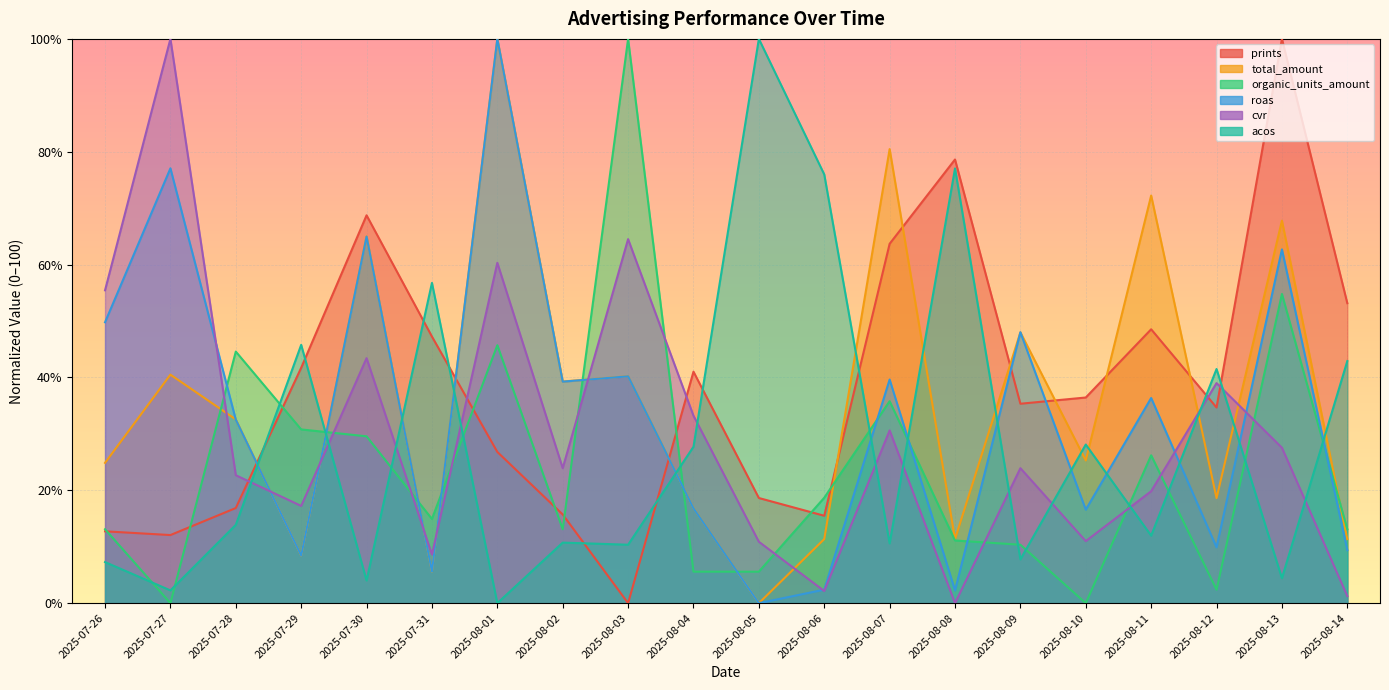

How many data points does each series have?

20